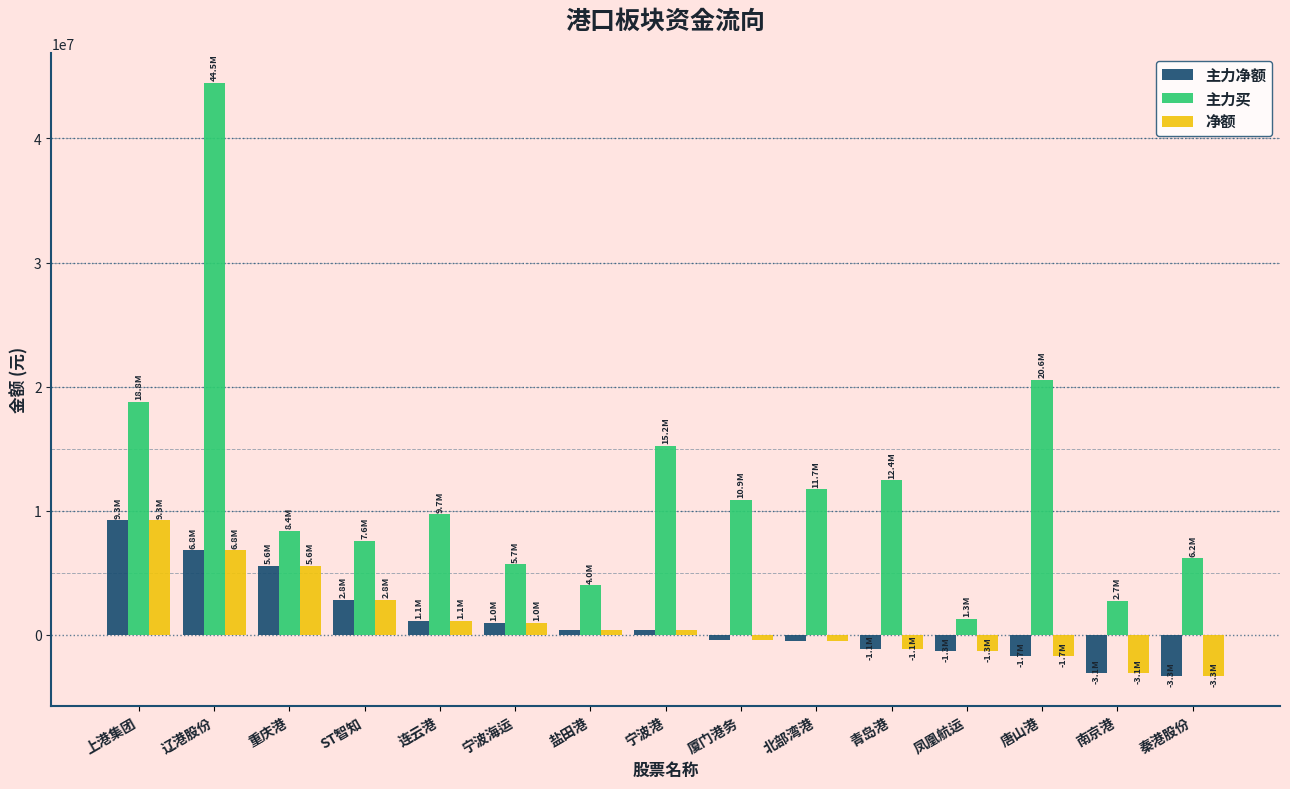

At which category does the chart reach its peak across all series?

辽港股份